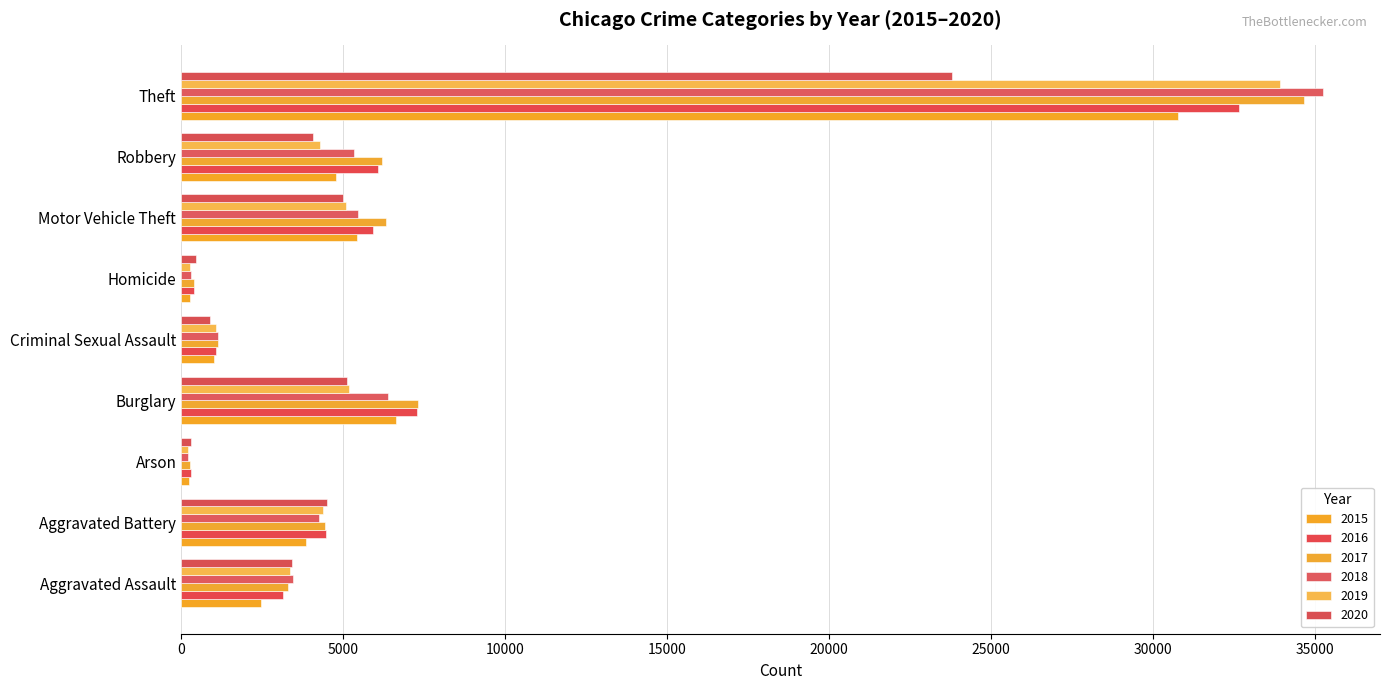

How many values in the 2016 series are below 4482?

4